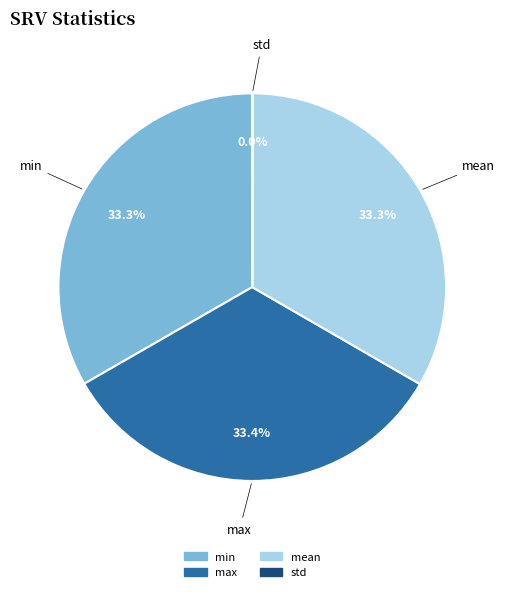

Do mean and max together represent more than half of the pie?

Yes